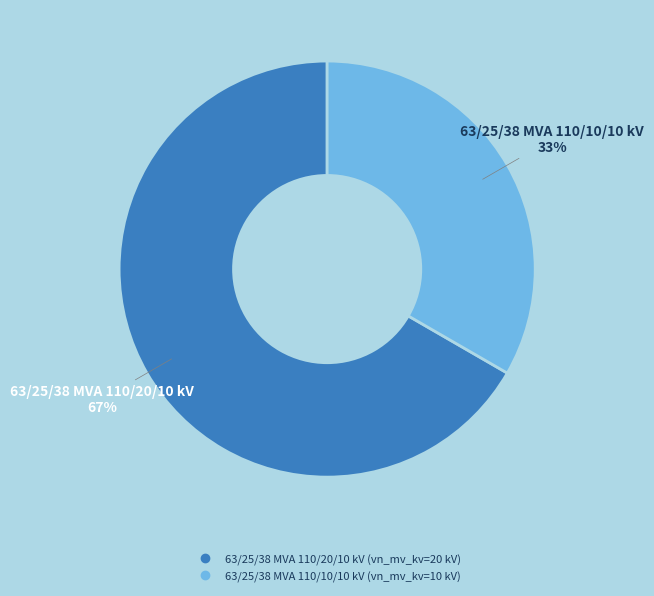

Which has a higher value, 63/25/38 MVA 110/10/10 kV or 63/25/38 MVA 110/20/10 kV?

63/25/38 MVA 110/20/10 kV